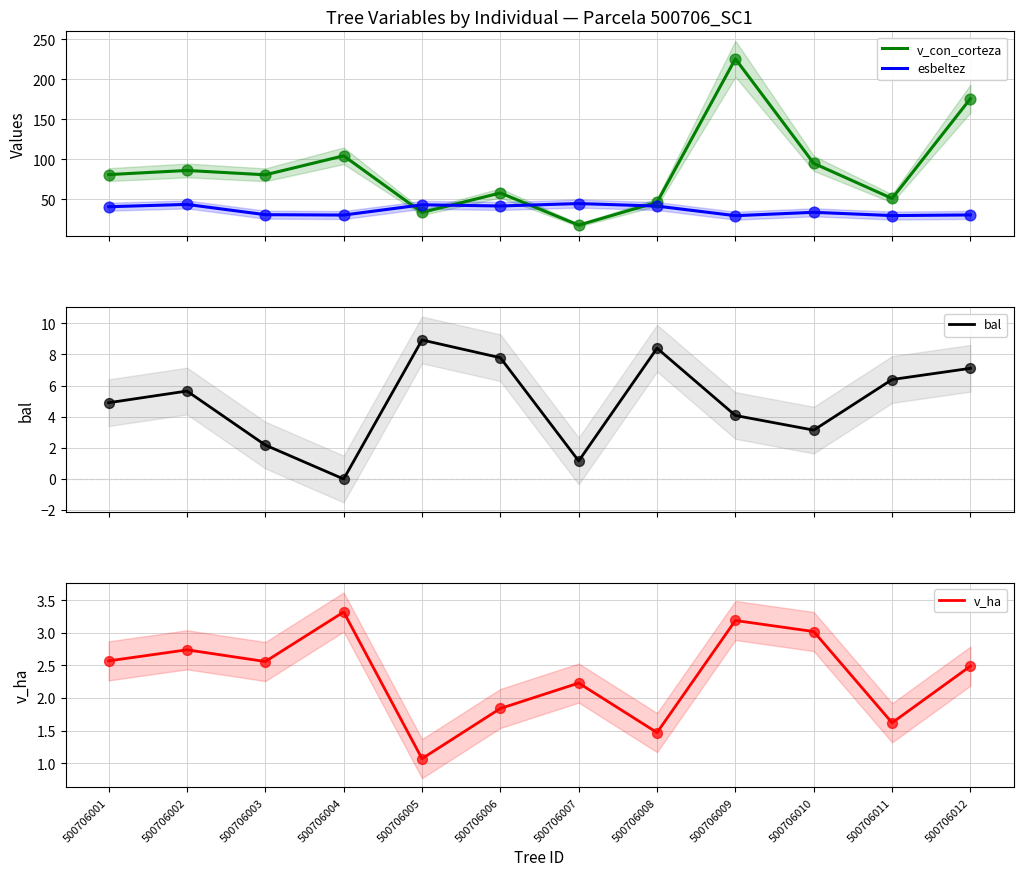

At which category is the sum across all series the highest?

500706009